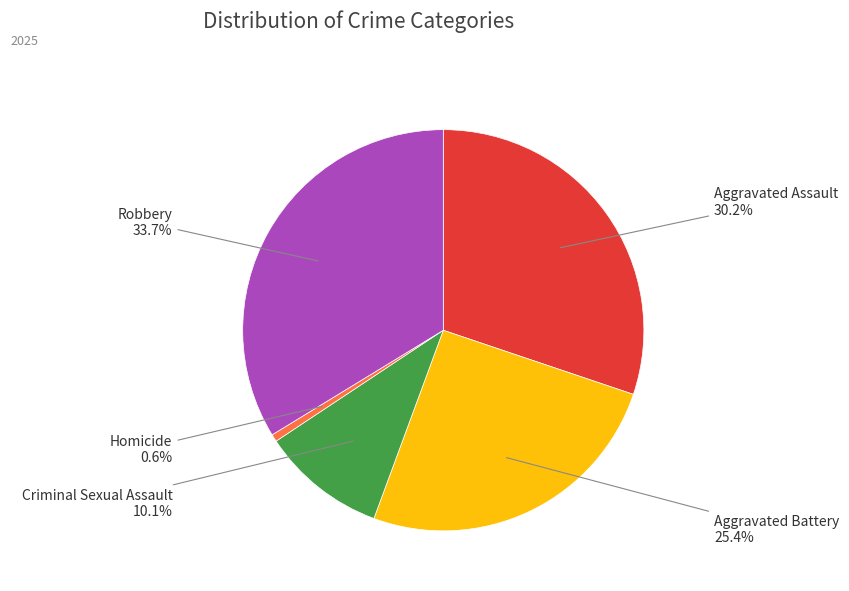

Does any single category account for the majority?

No